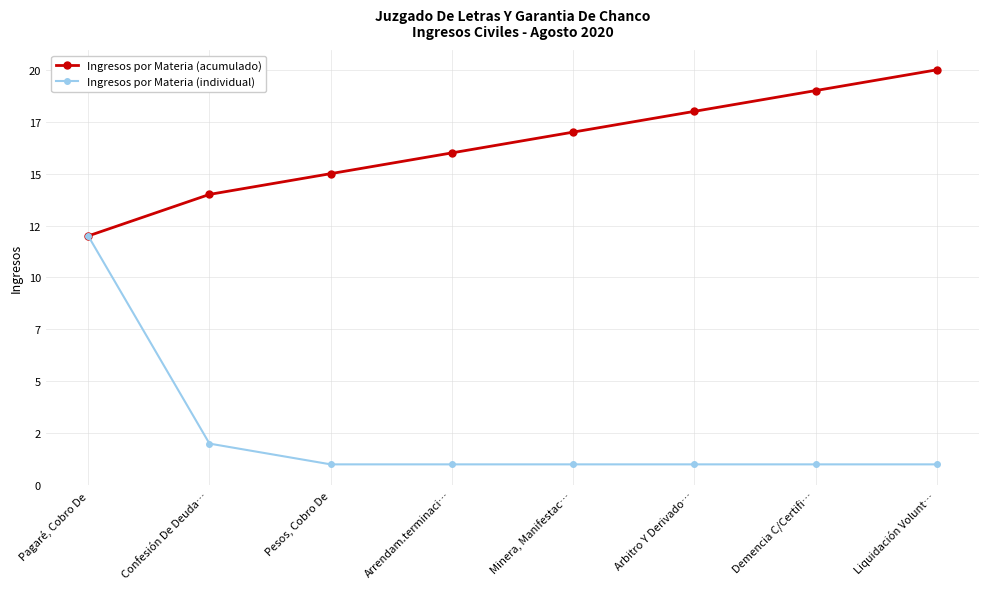

Reading right to left, transcribe all the data shown in this chart.

Ingresos por Materia (acumulado): 20	19	18	17	16	15	14	12
Ingresos por Materia (individual): 1	1	1	1	1	1	2	12